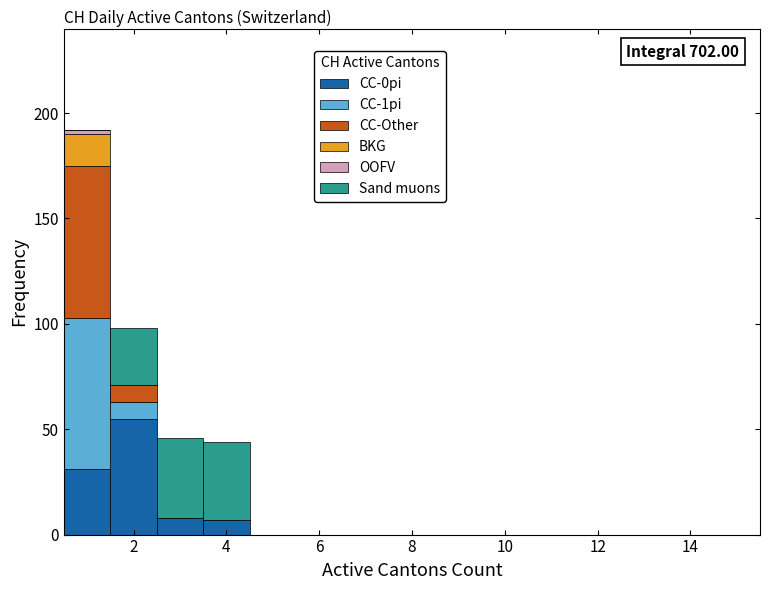

Which range on the x-axis has the tallest stacked bar (by total height)?

0.5 to 1.5